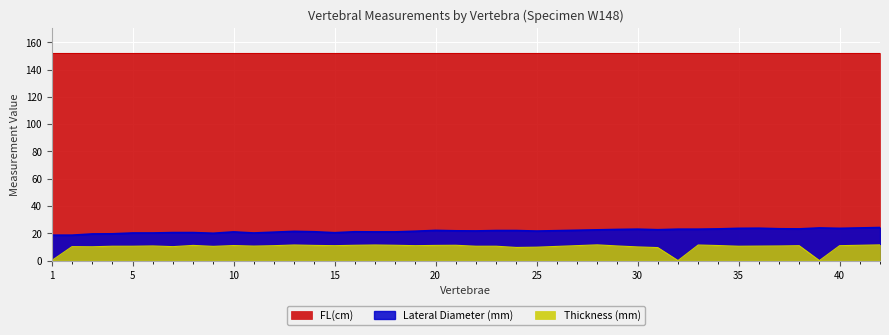

True or false: Thickness (mm) has a value of 2.6 at 12.

False